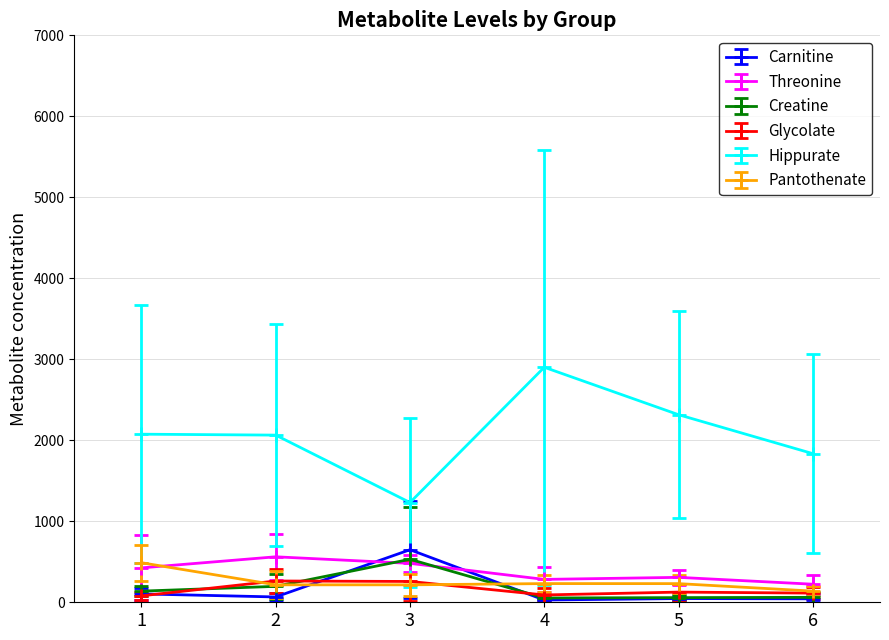

What is the sum of all Carnitine values?

934.5